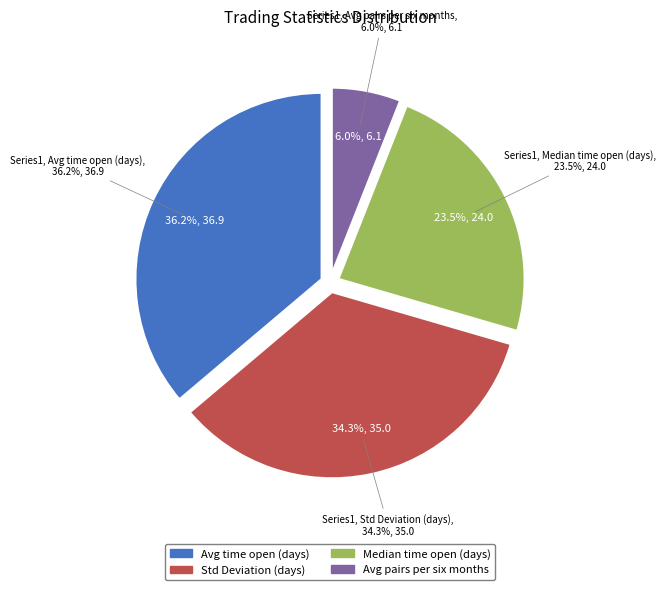

Rank the categories by value from highest to lowest.

Average_time_pairs_are_open_in_days, Standard_Deviation, Median_time_pairs_are_open_in_days, Average_number_of_pairs_opened_per_six